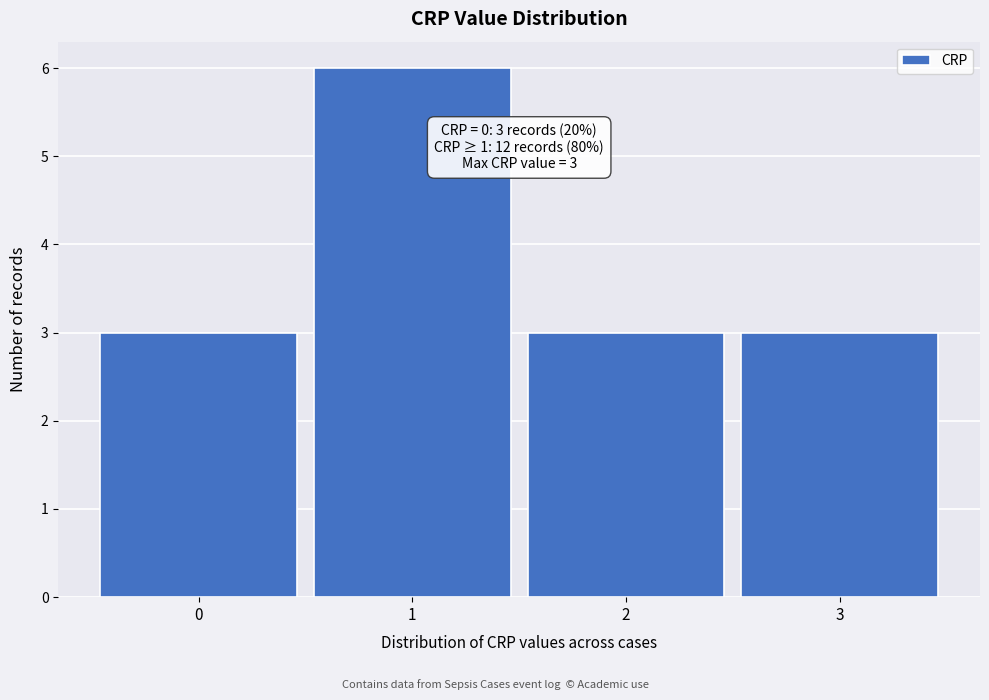

Over which range of the x-axis is the bar tallest?

0.5 to 1.5